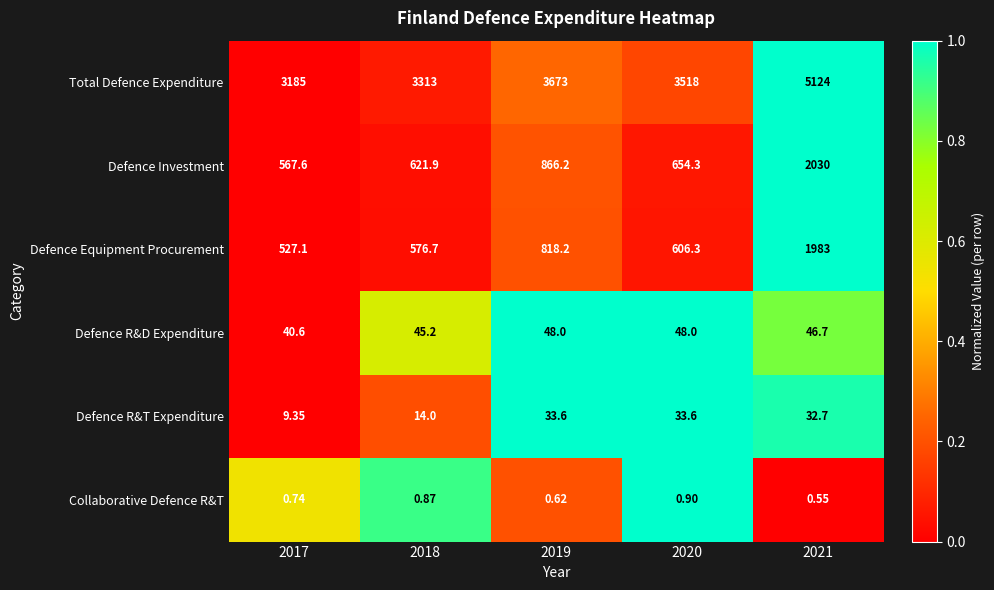

How many data points in Defence R&T Expenditure are less than 32?

2